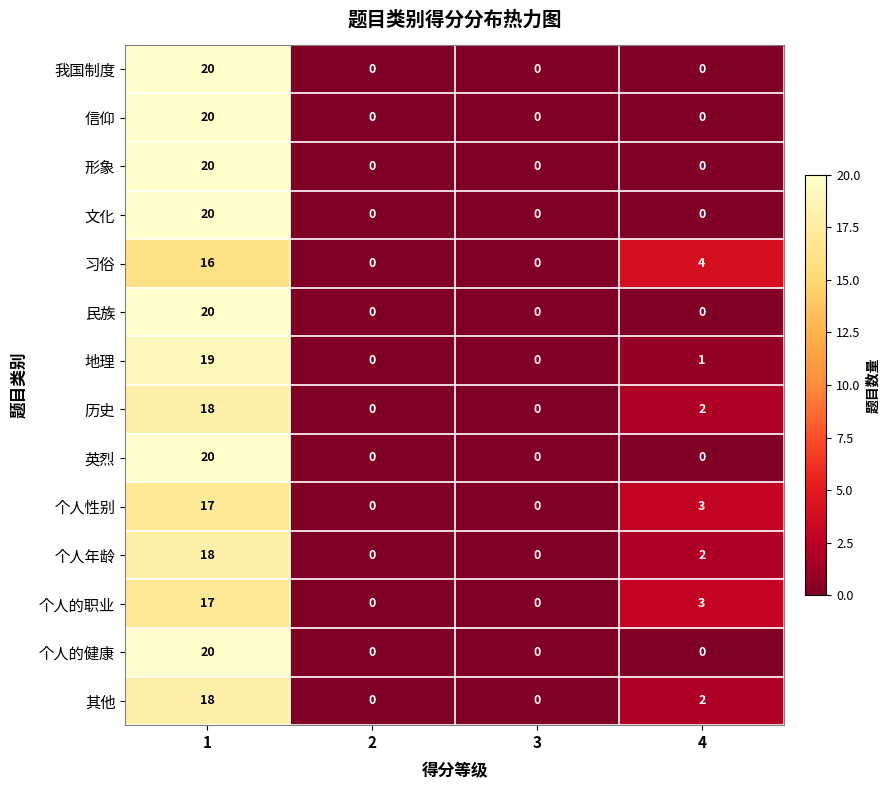

What is the sum of all 形象 values?

20